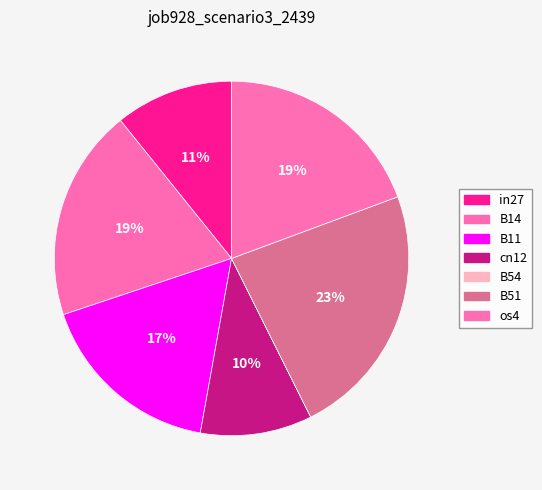

What is the change in value from B11 to B54?

-0.5